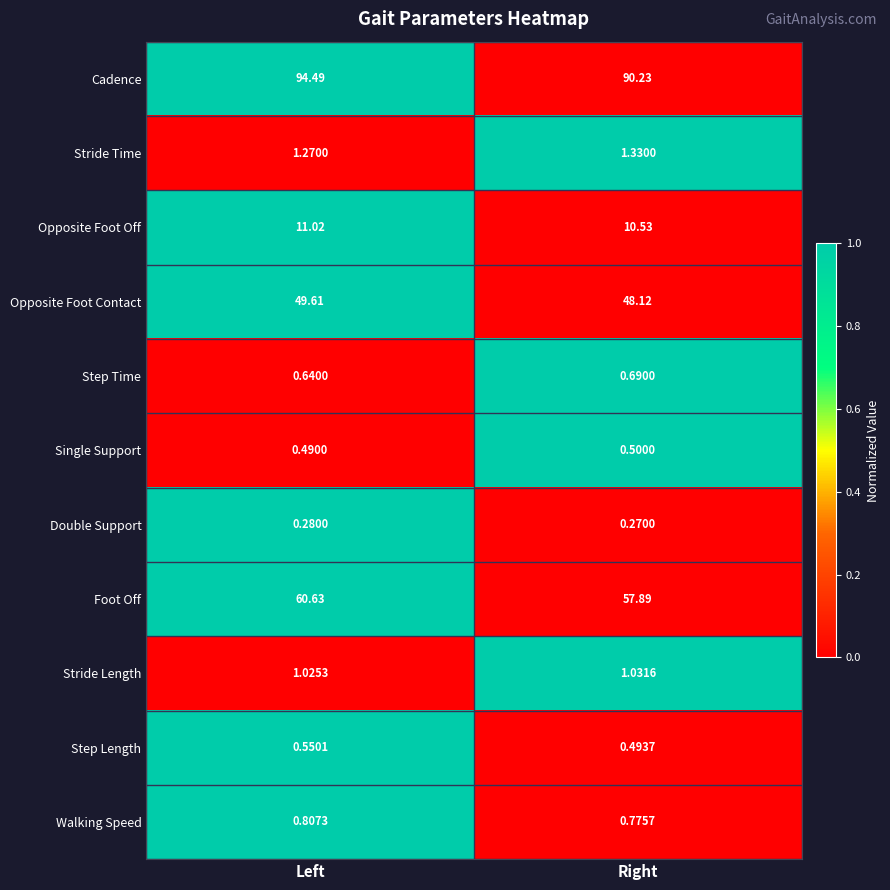

What is the total value across all series at Right?

211.9